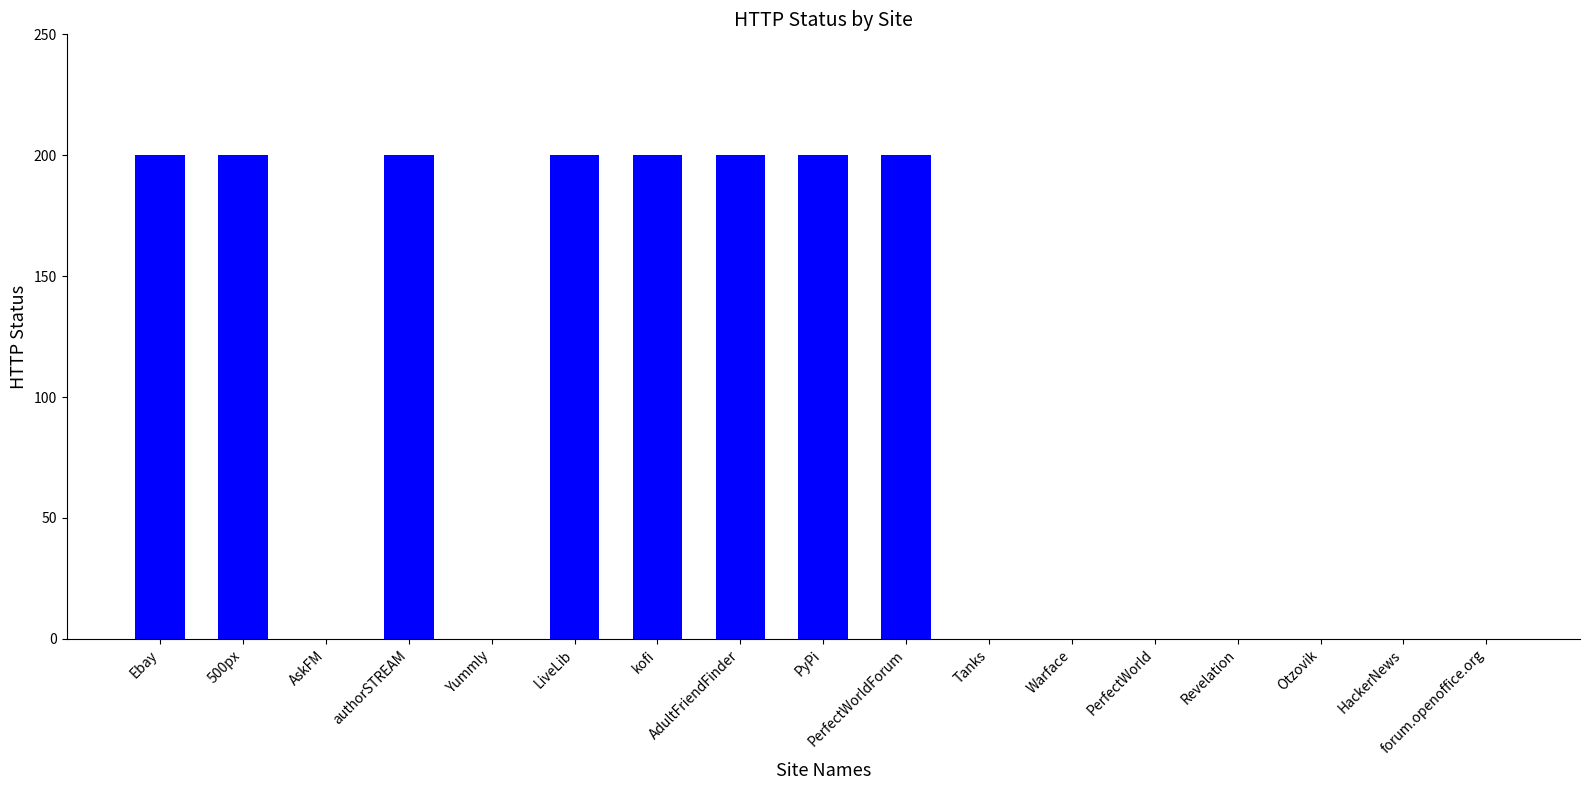

The chart shows a value of 0 at AskFM. True or false?

True